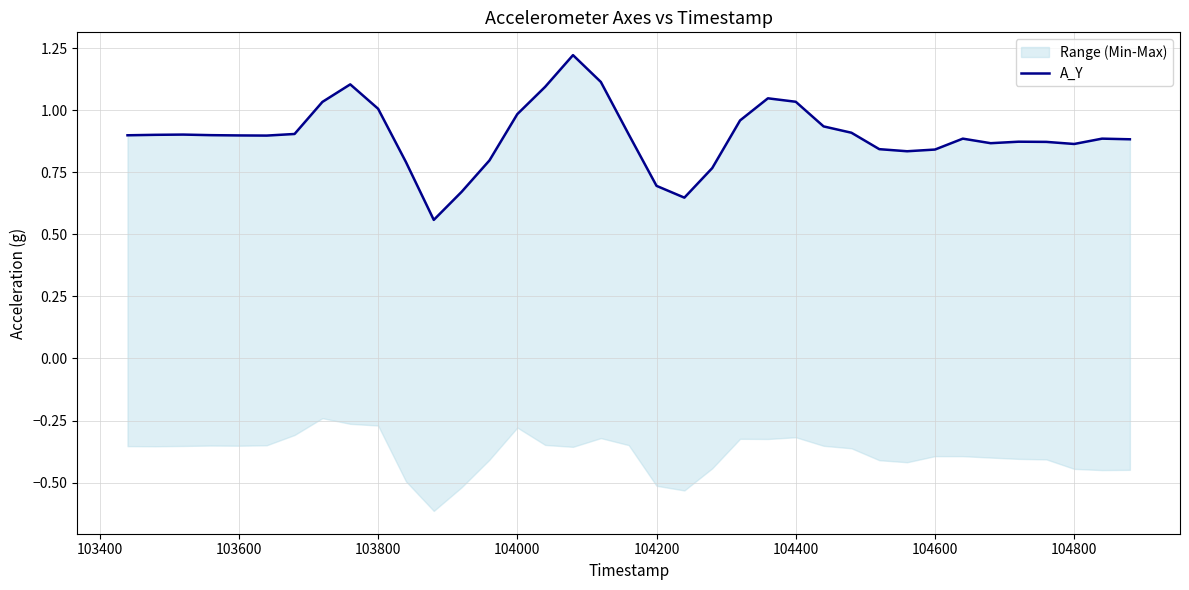

The chart shows a value of 1.2 at 10. True or false?

False